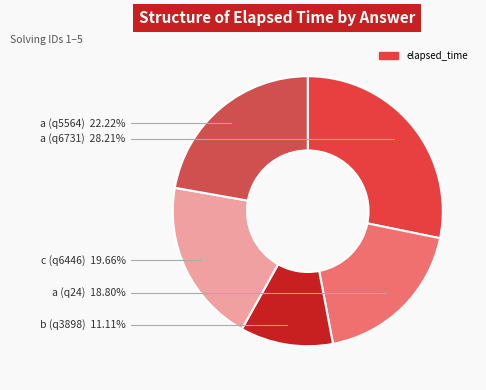

How many slices are in this pie chart?

5